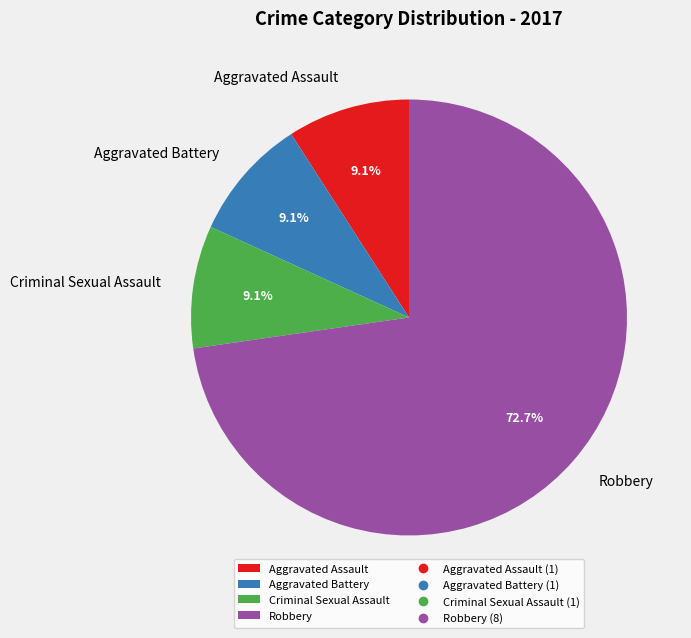

Is it true that Criminal Sexual Assault is 1% of the pie?

False